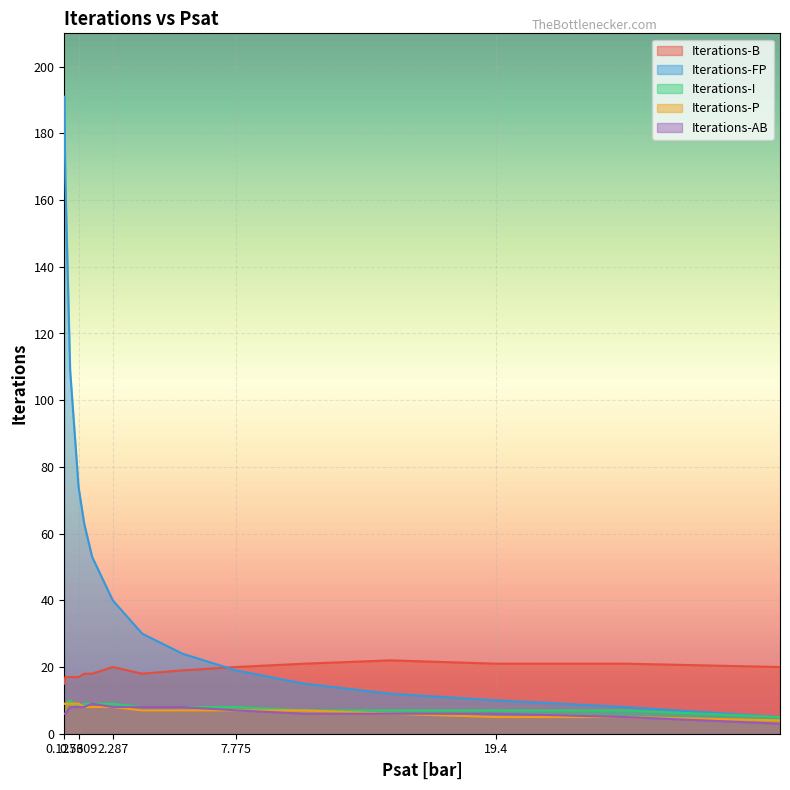

Which category has the highest value in the Iterations-FP series?

0.1253